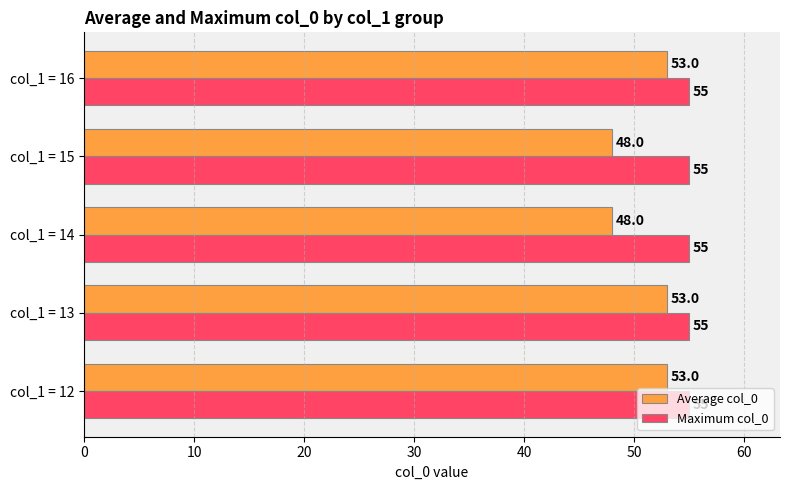

What are all the series names shown in the legend?

Average col_0, Maximum col_0